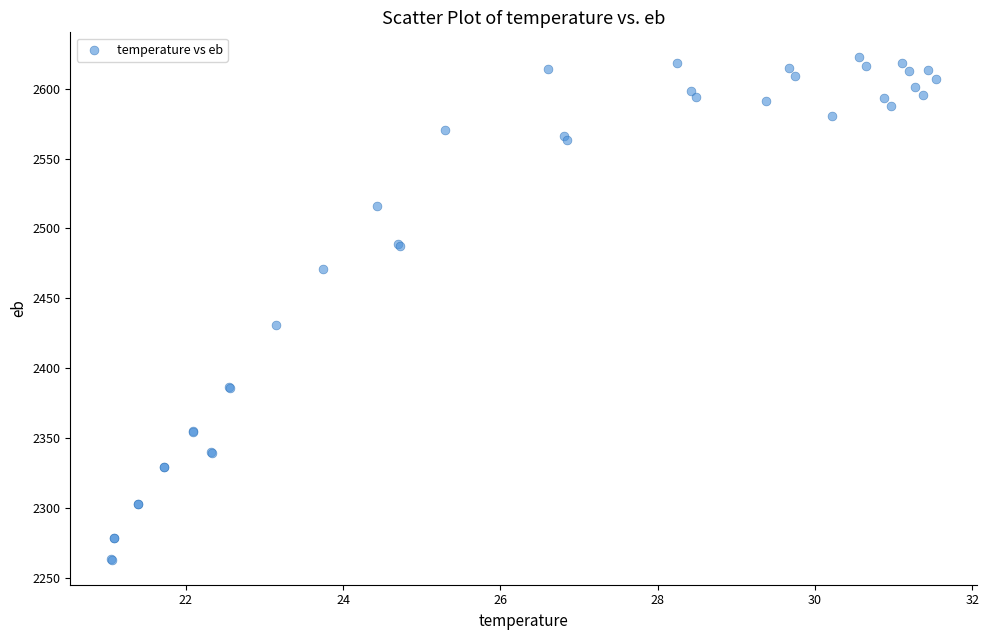

What Y value in the scatter plot is closest to 2442?

2430.6